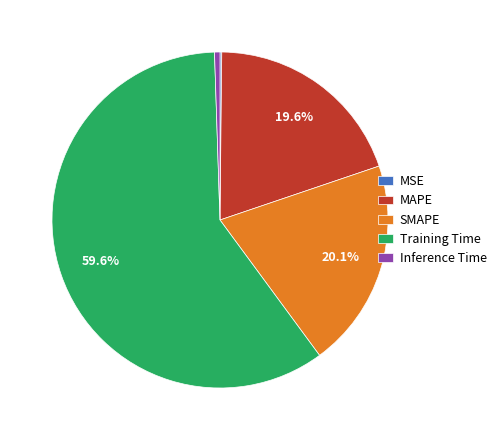

Is the sum of SMAPE and Inference Time greater than half?

No